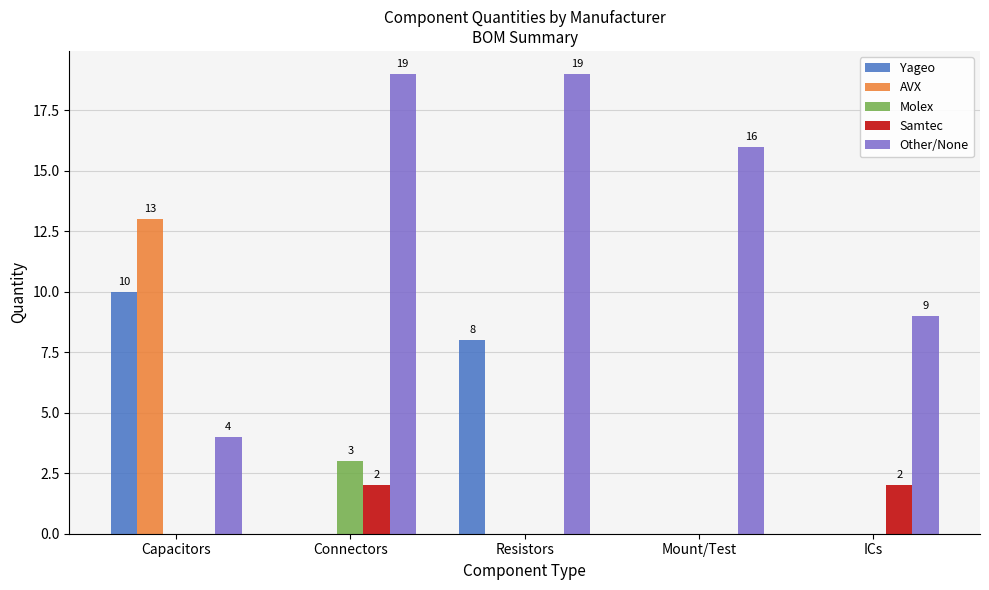

Count the number of data series in this chart.

5